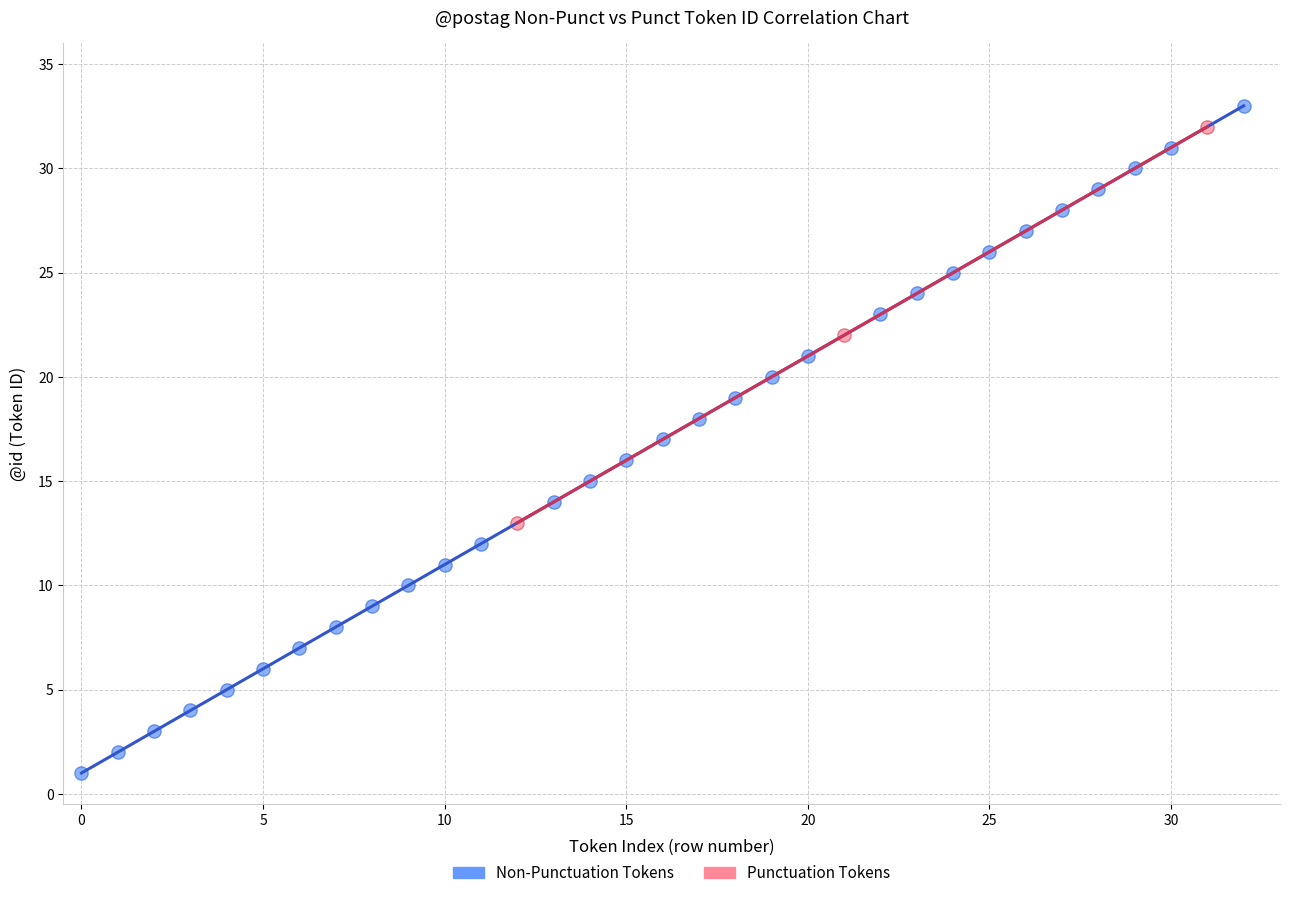

Which series has the largest Y range (max minus min)?

Non-Punctuation Tokens